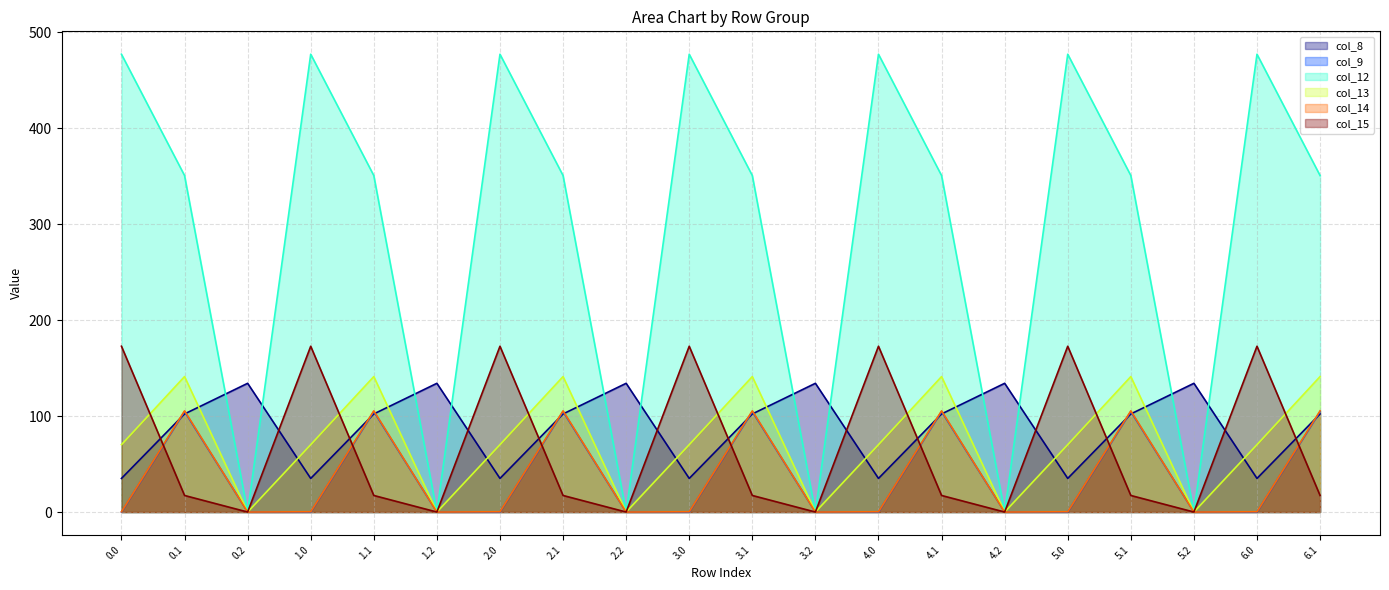

What is the approximate value of col_8 at 4.0?

35.0